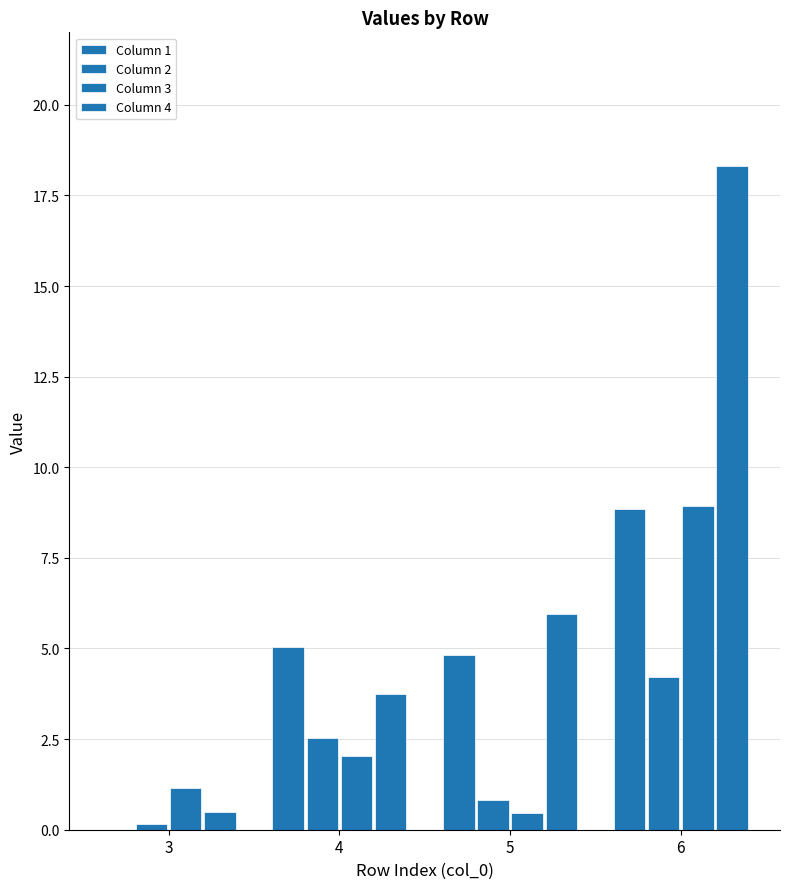

Rank the categories by Column 4 value from lowest to highest.

3, 4, 5, 6